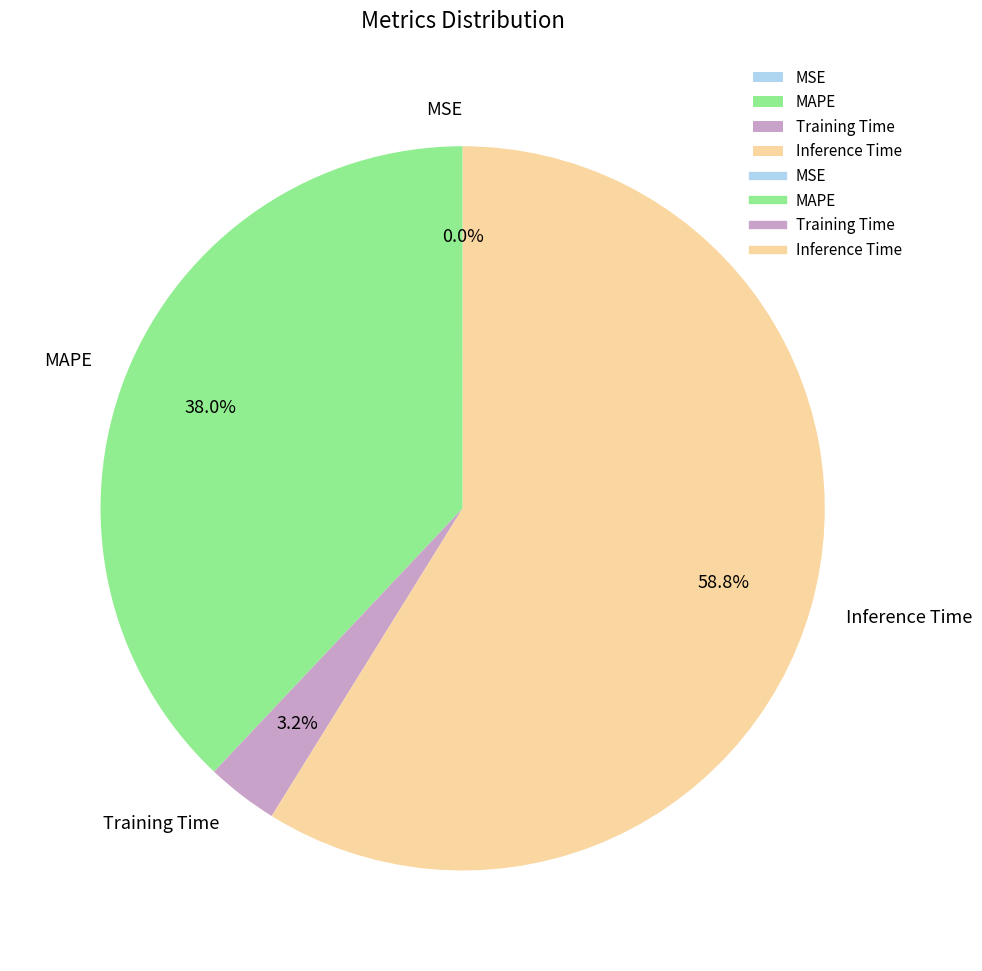

What percentage is NOT represented by Inference Time?

41.2%